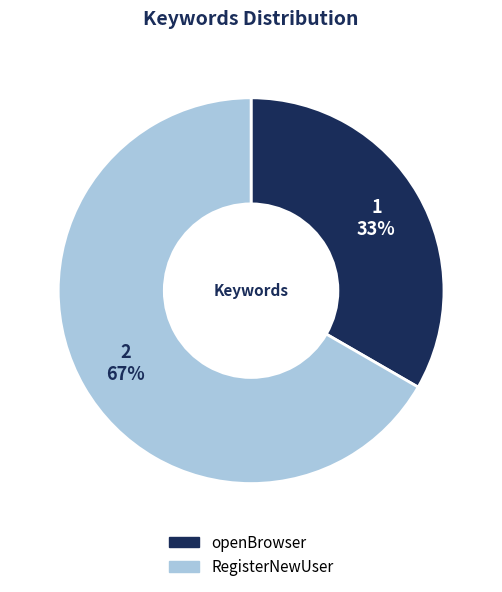

Rank the categories by value from lowest to highest.

openBrowser, RegisterNewUser